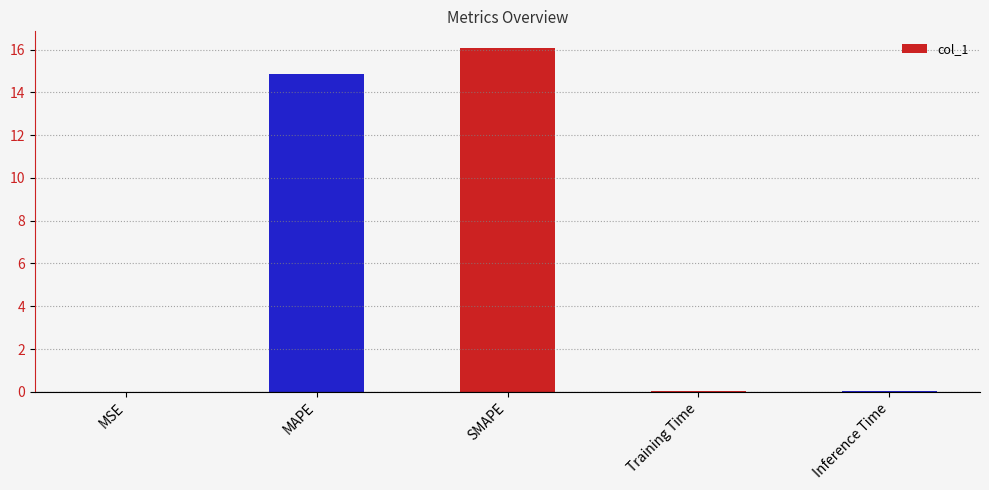

Which has a higher value, Inference Time or MAPE?

MAPE